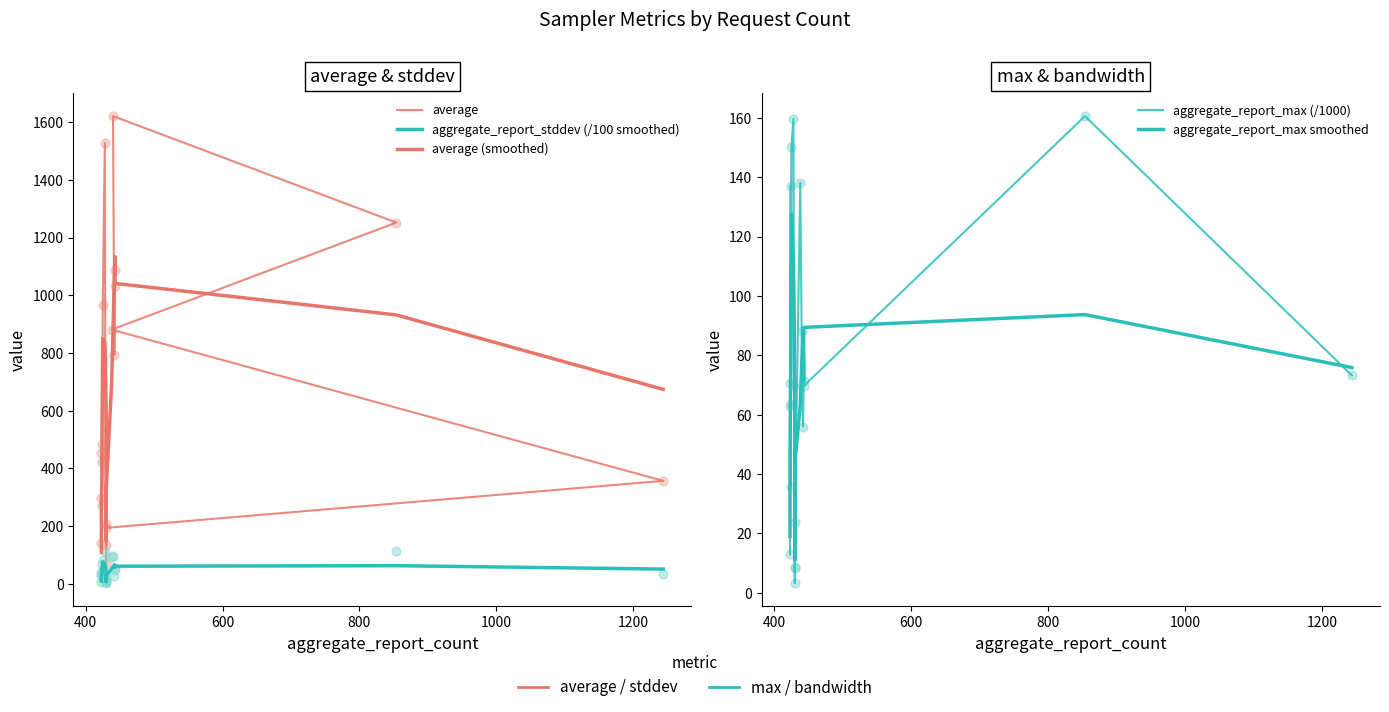

Which series contains the highest Y value?

average